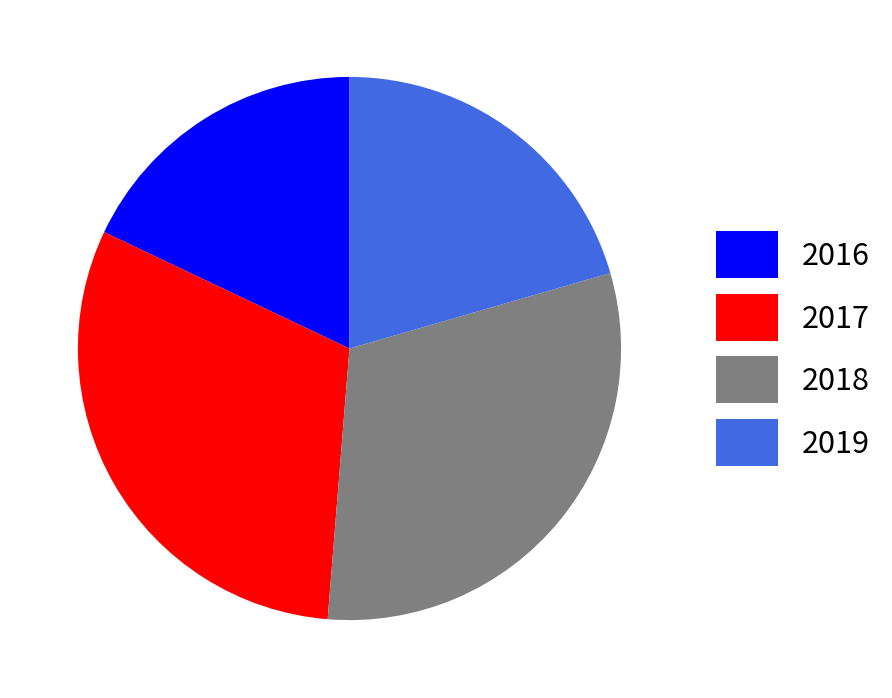

Count the number of slices in the pie.

4